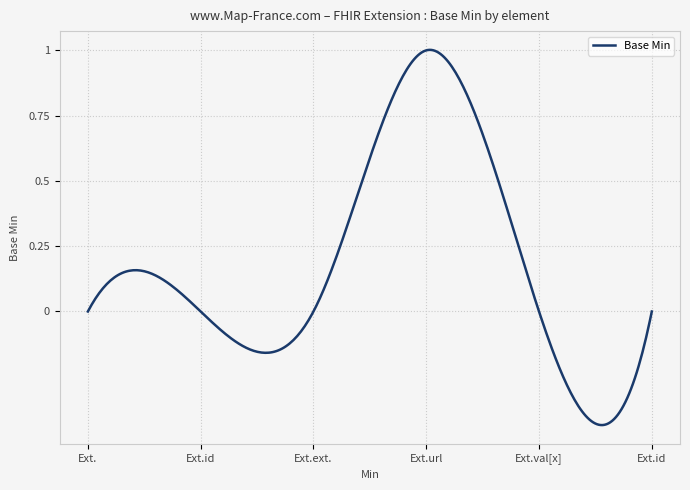

What is the difference between the maximum and minimum values?

1.4